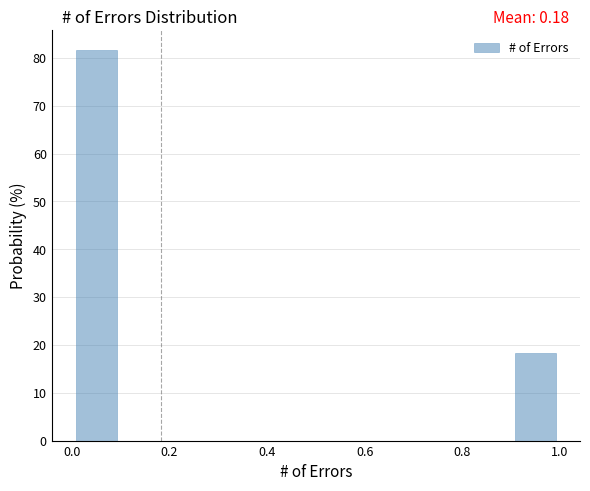

Over which range of the x-axis is the bar tallest?

0.0 to 0.1